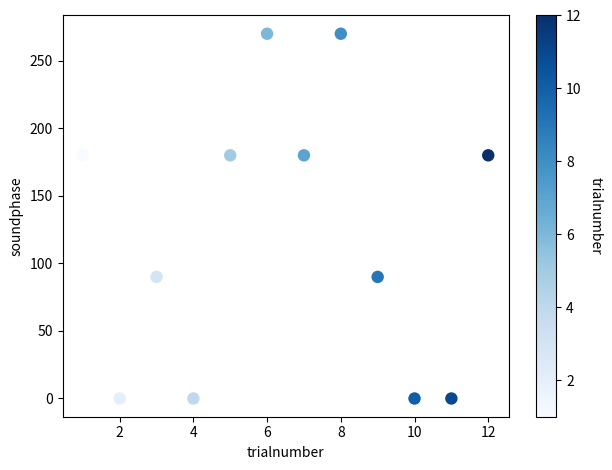

What is the range of X values (max minus min)?

11